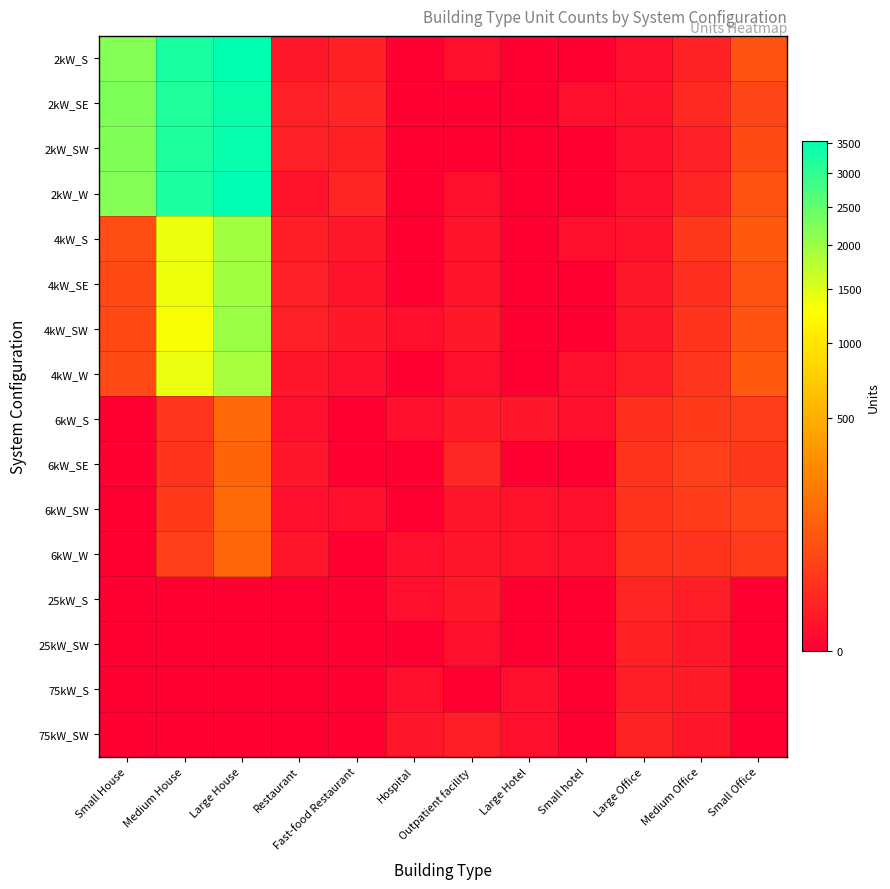

How many series are shown in this chart?

16